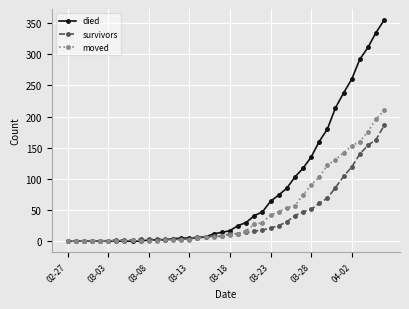

List the series in order of their peak value, lowest first.

survivors, moved, died